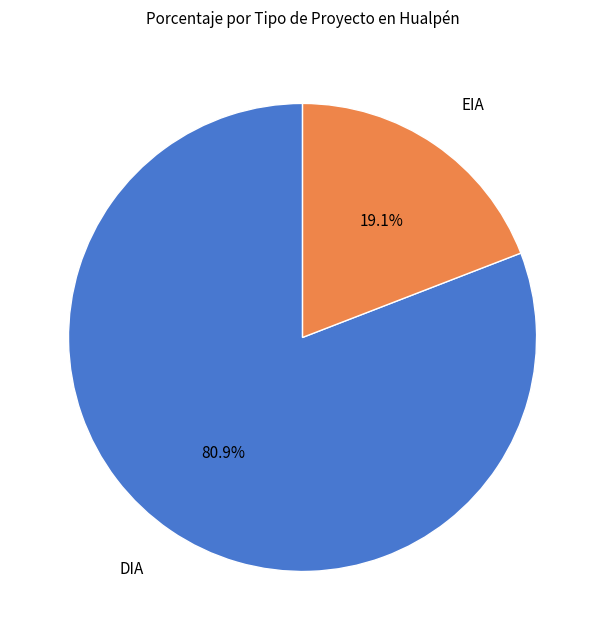

Does EIA account for over 50% of the chart?

No